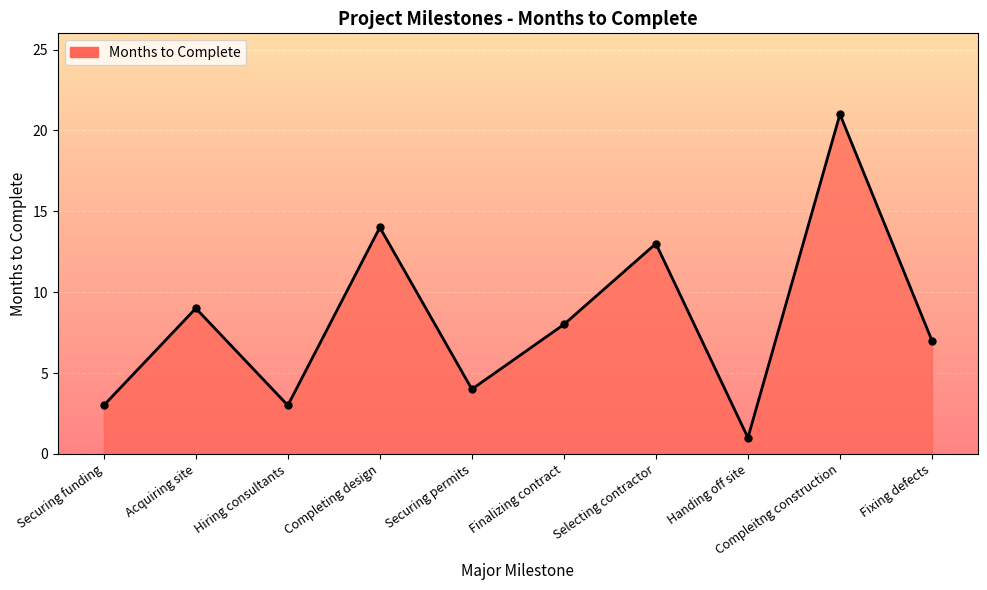

Where is the first local maximum?

Acquiring site